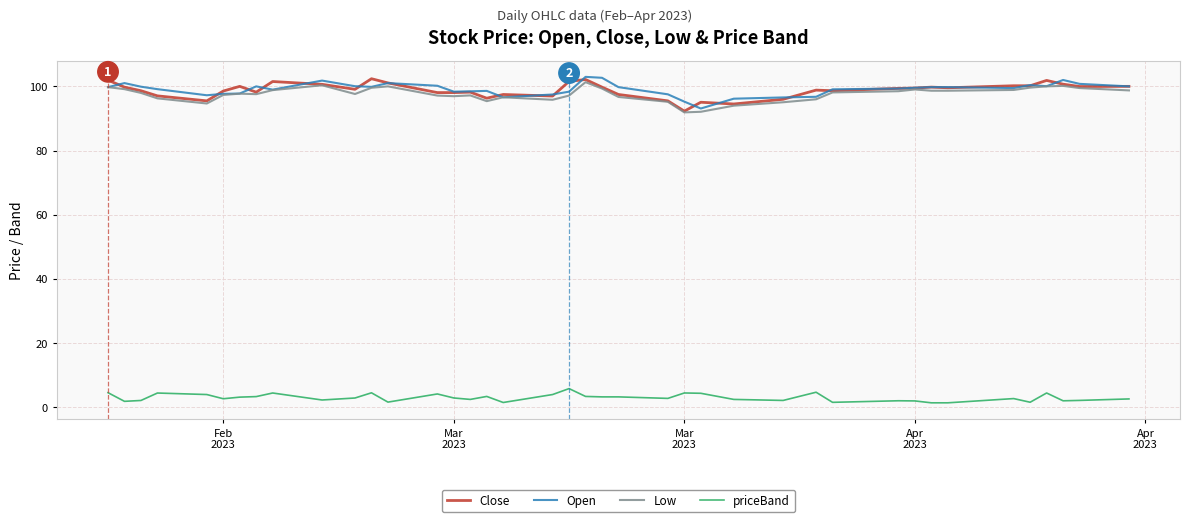

True or false: Open and priceBand intersect in this chart.

False